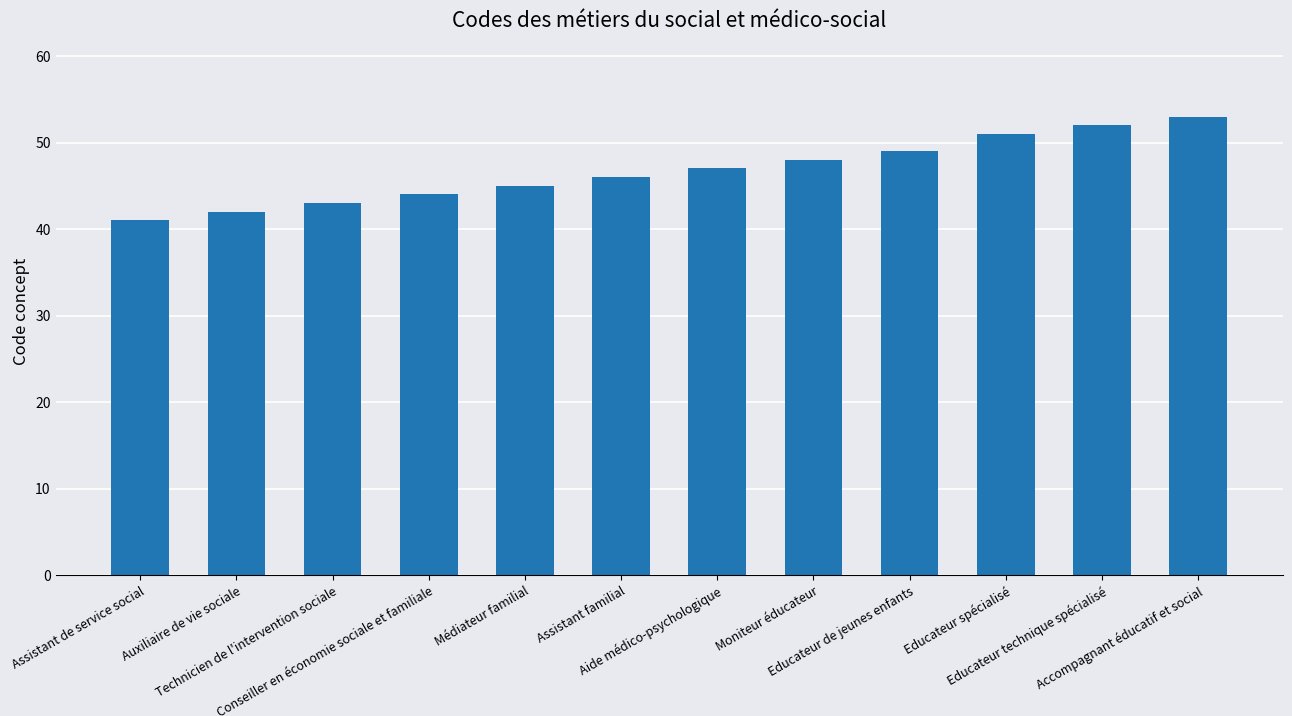

Are the bars horizontal?

No